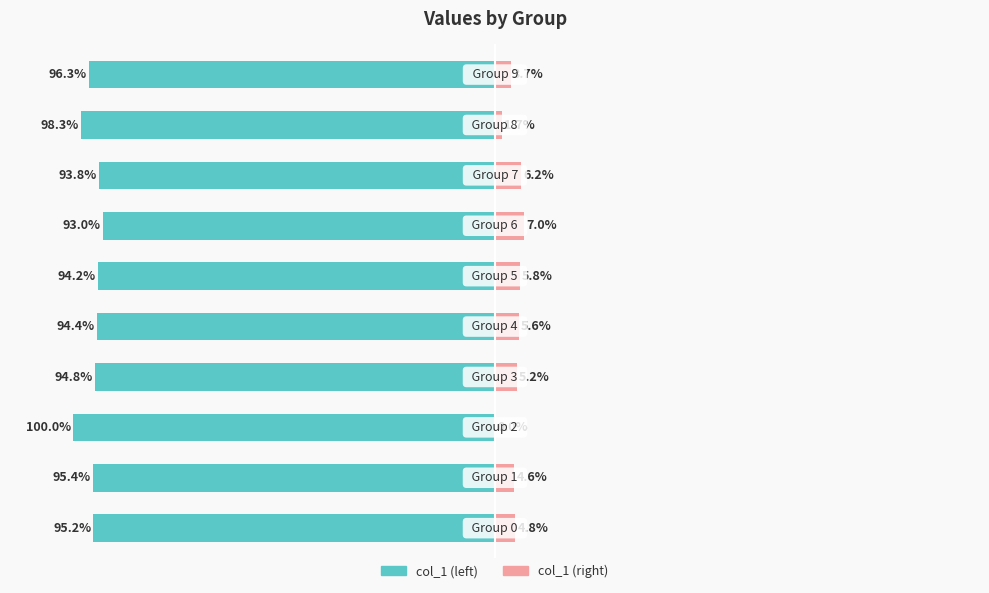

Reading left to right, transcribe all the data shown in this chart.

col_1 (left): 0=-95.2	1=-95.4	2=-100.0	3=-94.8	4=-94.4	5=-94.2	6=-93.0	7=-93.8	8=-98.3	9=-96.3
col_1 (right): 0=4.8	1=4.6	2=0.0	3=5.2	4=5.6	5=5.8	6=7.0	7=6.2	8=1.7	9=3.7